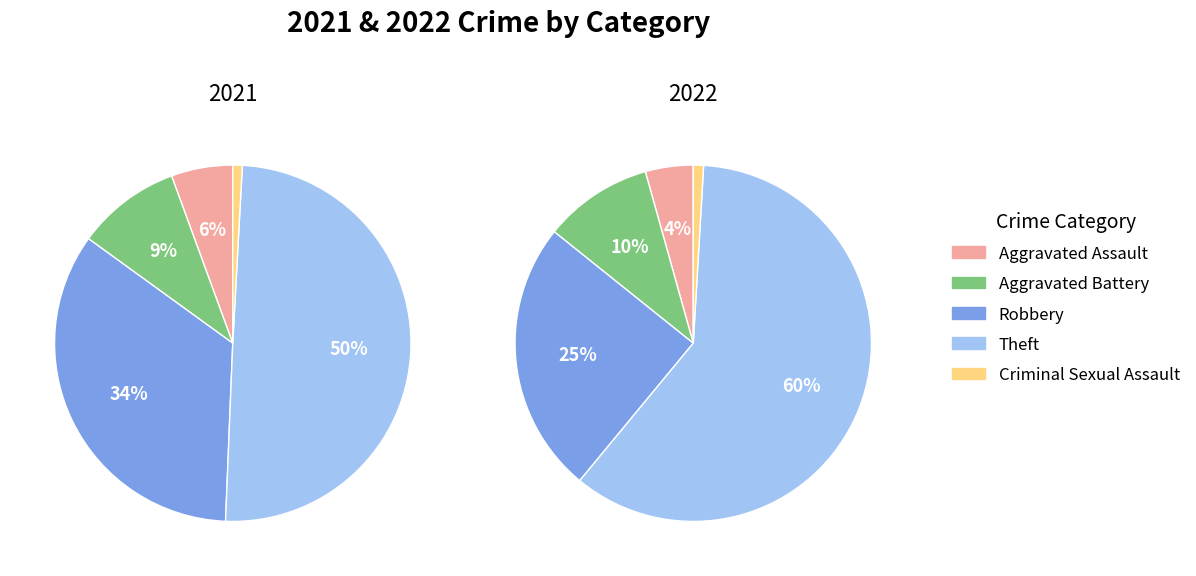

Do 3 and 2 together represent more than half of the pie?

Yes